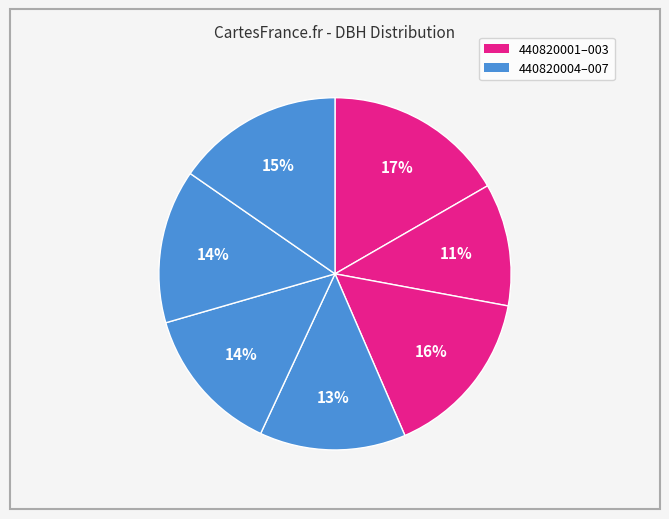

Count the number of slices in the pie.

7